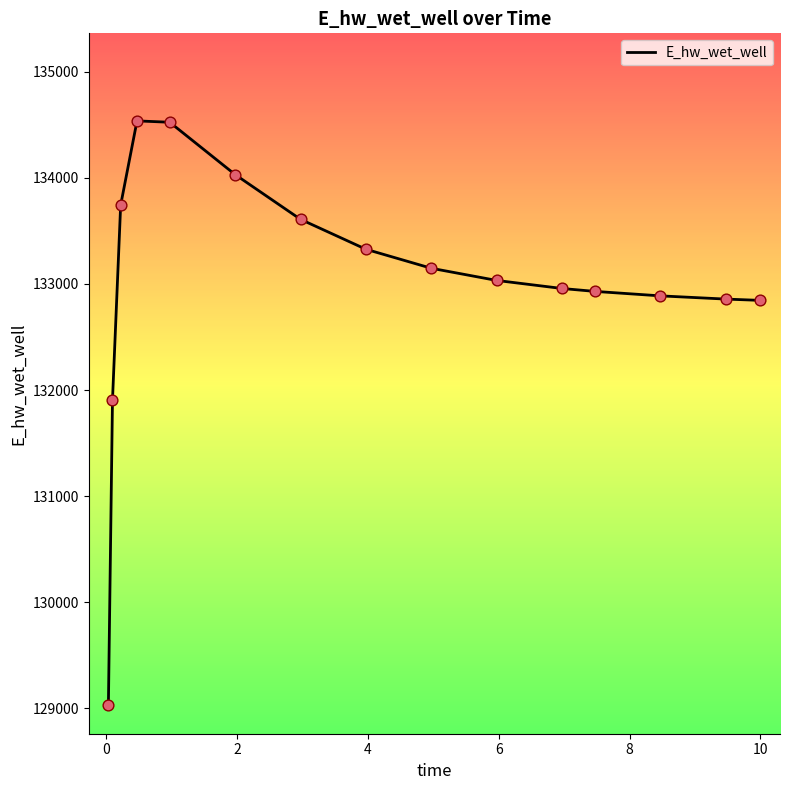

What is the difference between the maximum and minimum values?

5500.0